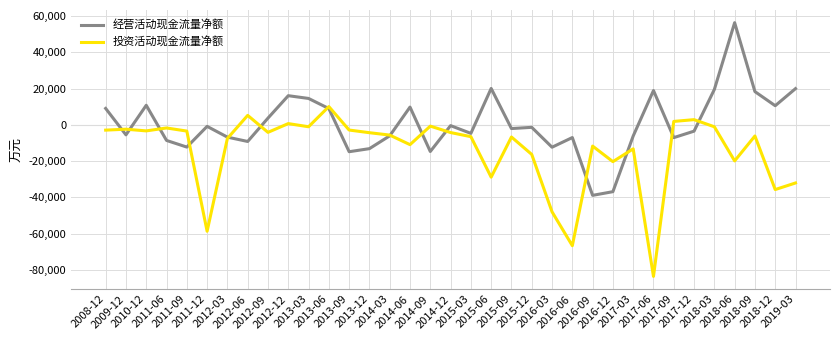

Which series has the largest total across all categories?

经营活动现金流量净额